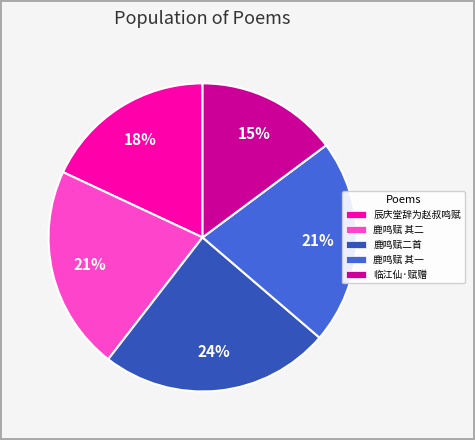

Which category has the biggest portion of the pie?

鹿鸣赋二首